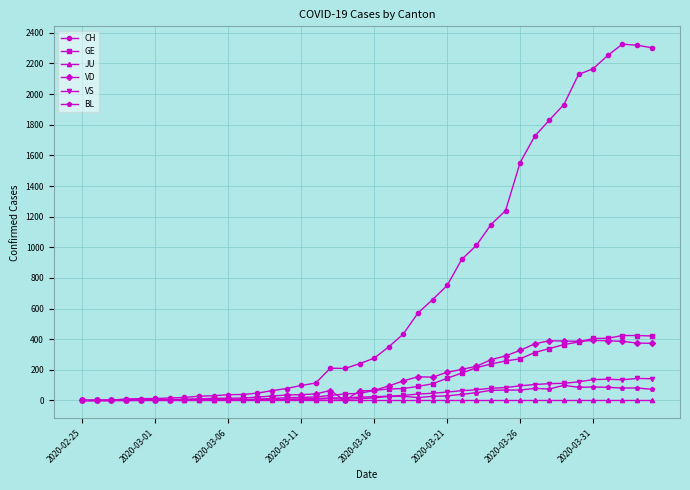

What is the sum of all VS values?

1896